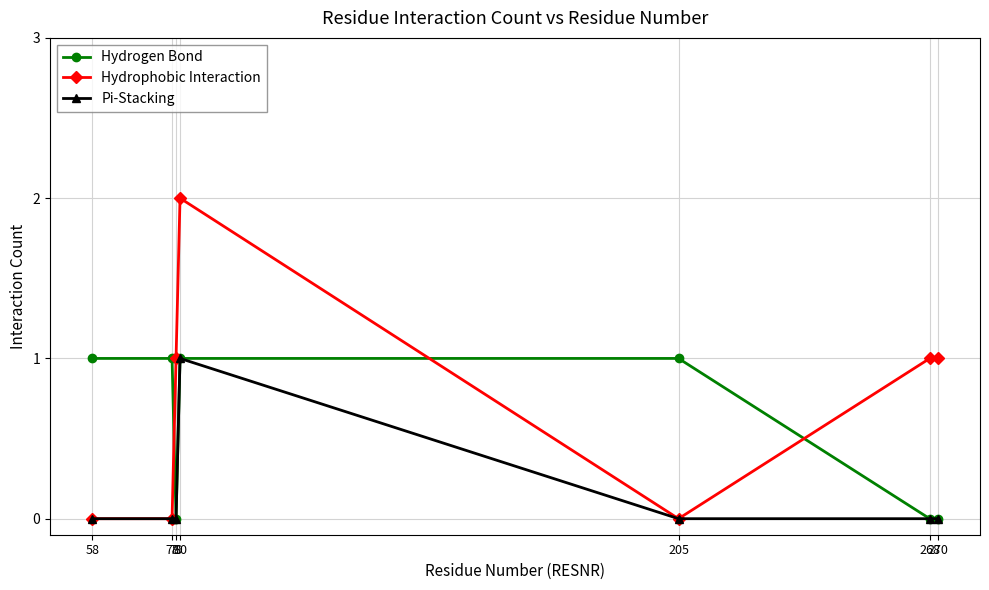

Which series has the widest spread of values?

Hydrophobic Interaction